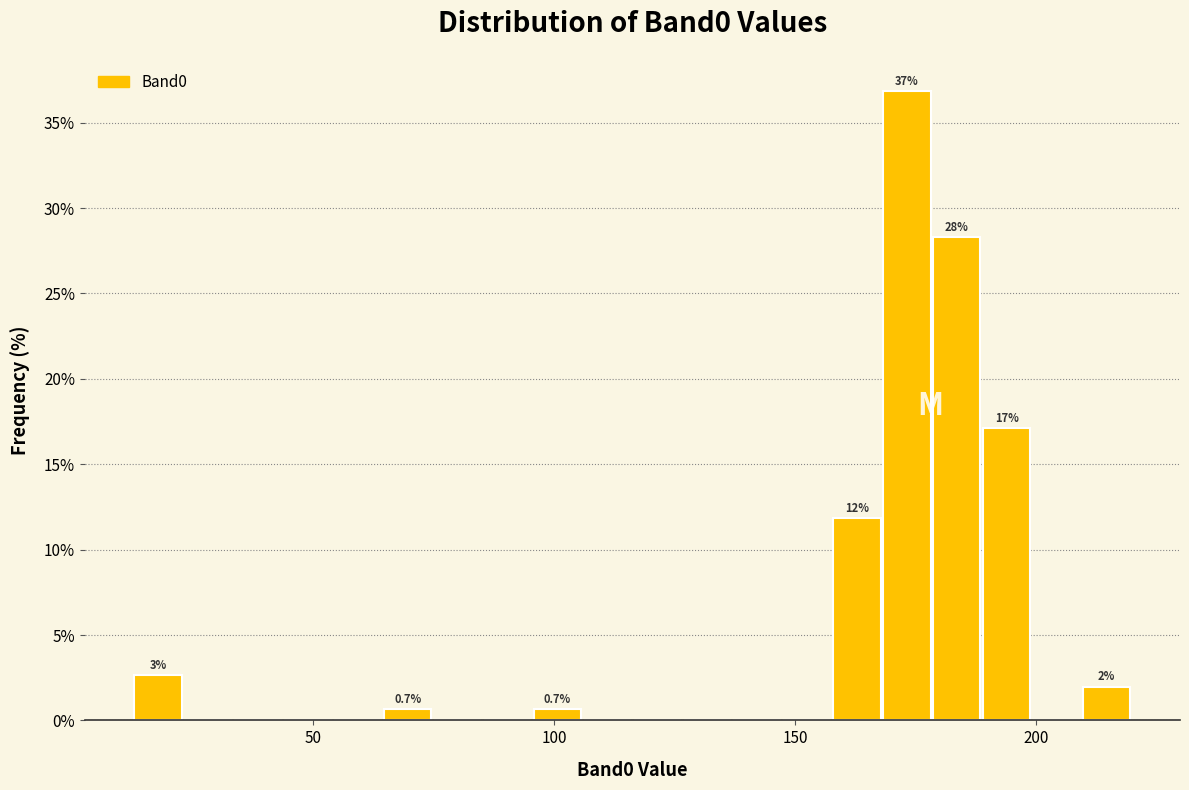

Read against the x-axis, roughly where is the centre of the tallest bar?

175